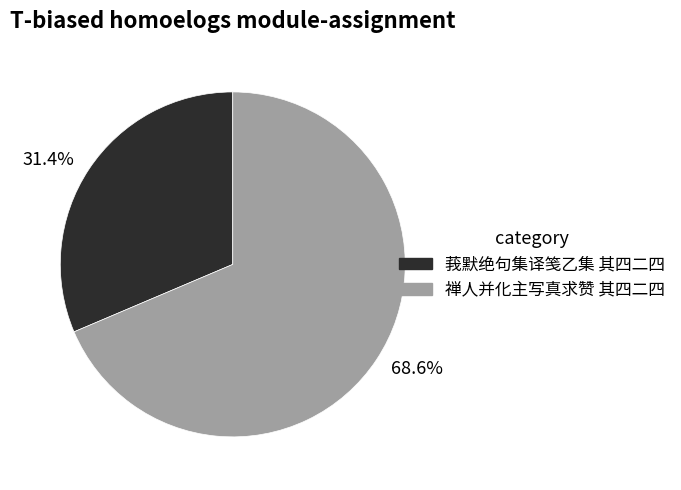

Rank the categories by value from lowest to highest.

莪默绝句集译笺乙集 其四二四, 禅人并化主写真求赞 其四二四